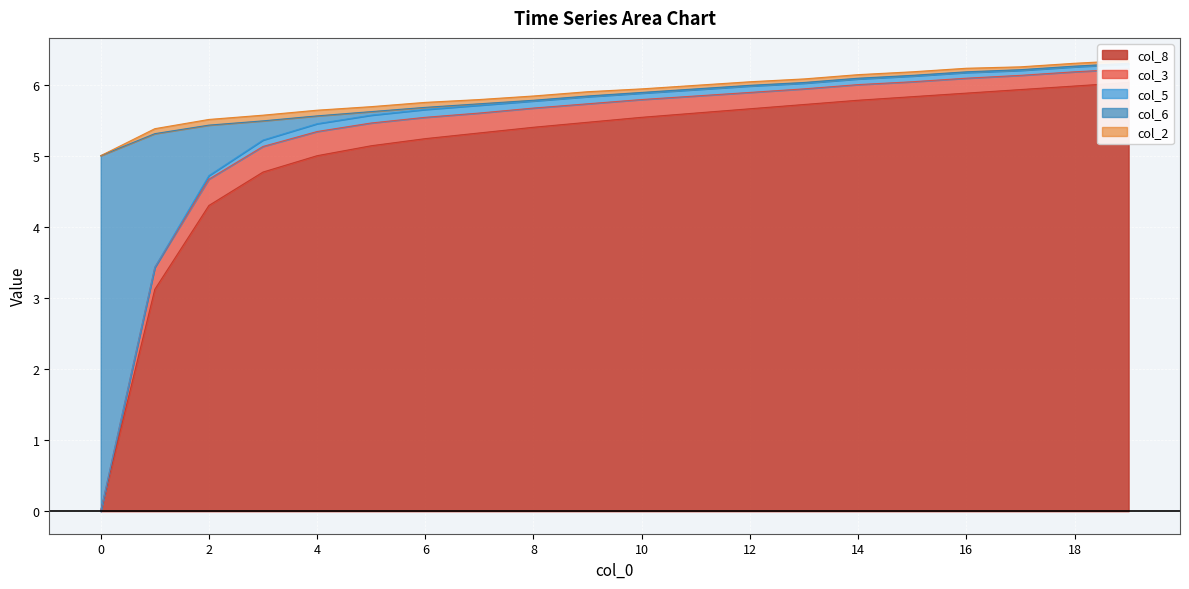

At which category does col_3 reach its first local peak?

2